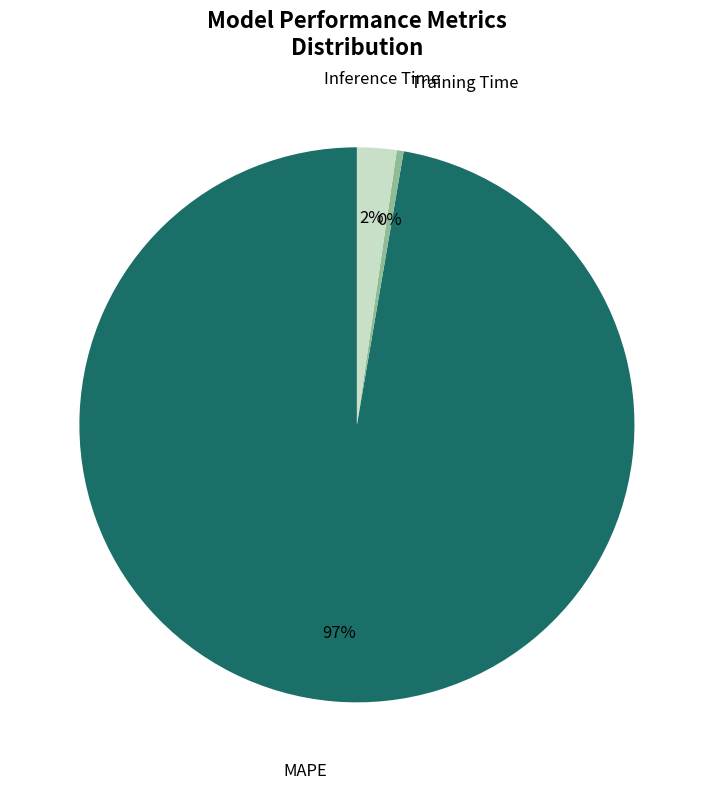

Combined, do Training Time and MAPE account for over 50%?

Yes